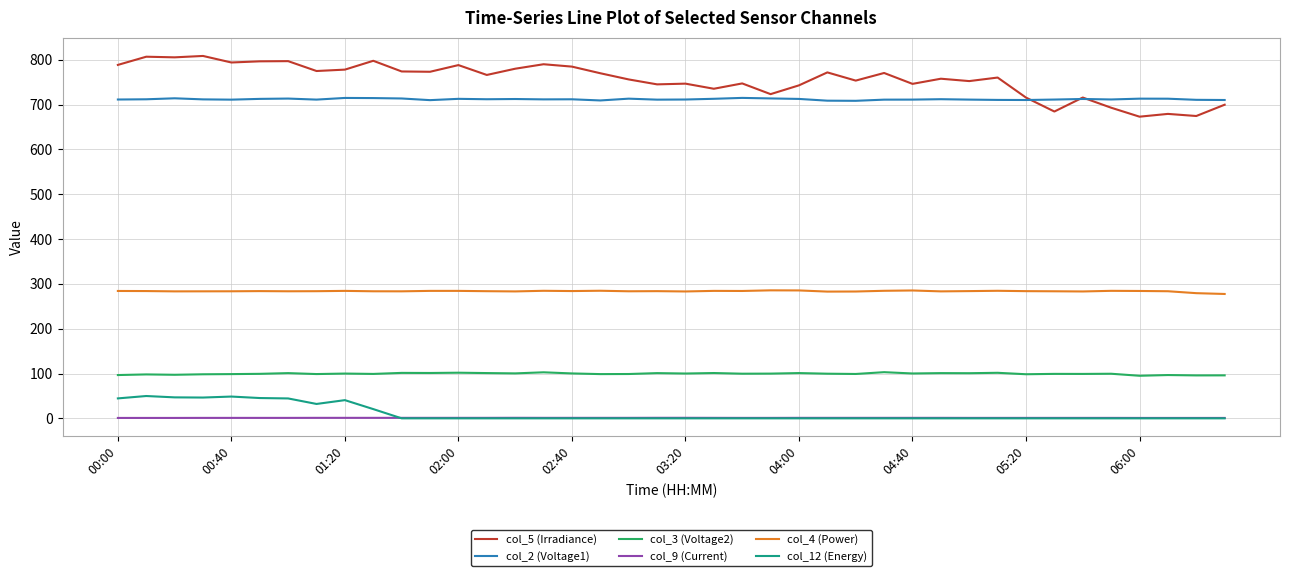

Which series has the widest spread of values?

col_5 (Irradiance)